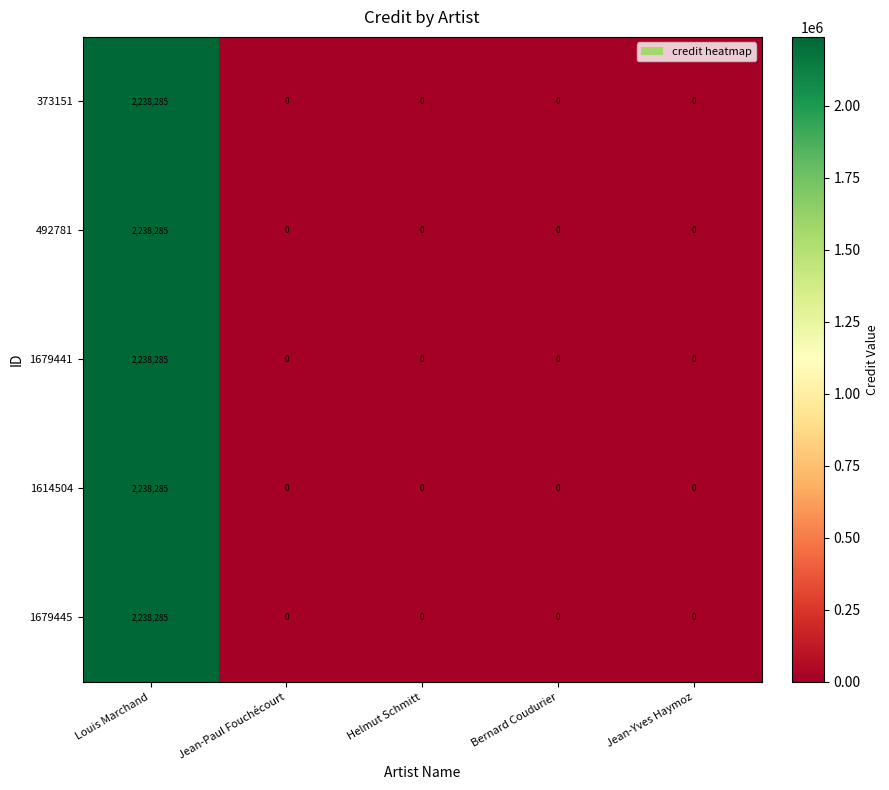

Is it true that 1679441 equals 0 at Jean-Paul Fouchécourt?

True